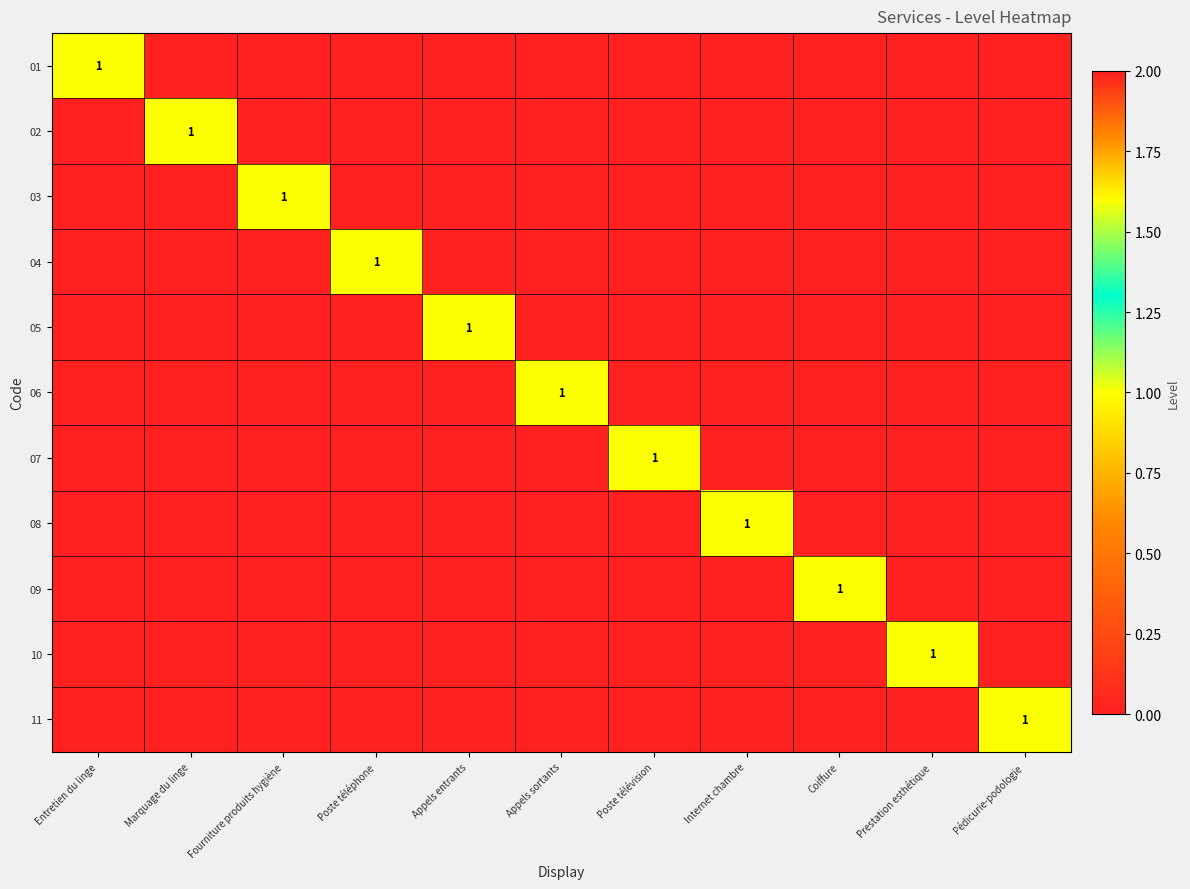

What is the highest value of the 11 series?

1